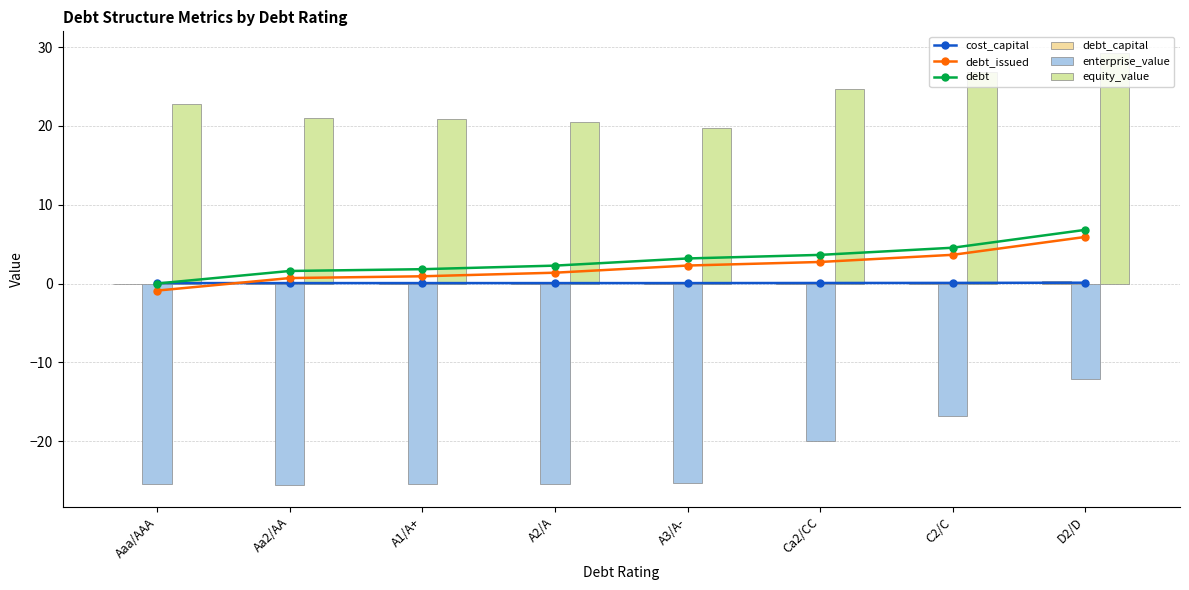

True or false: enterprise_value has a value of -16.9 at C2/C.

True